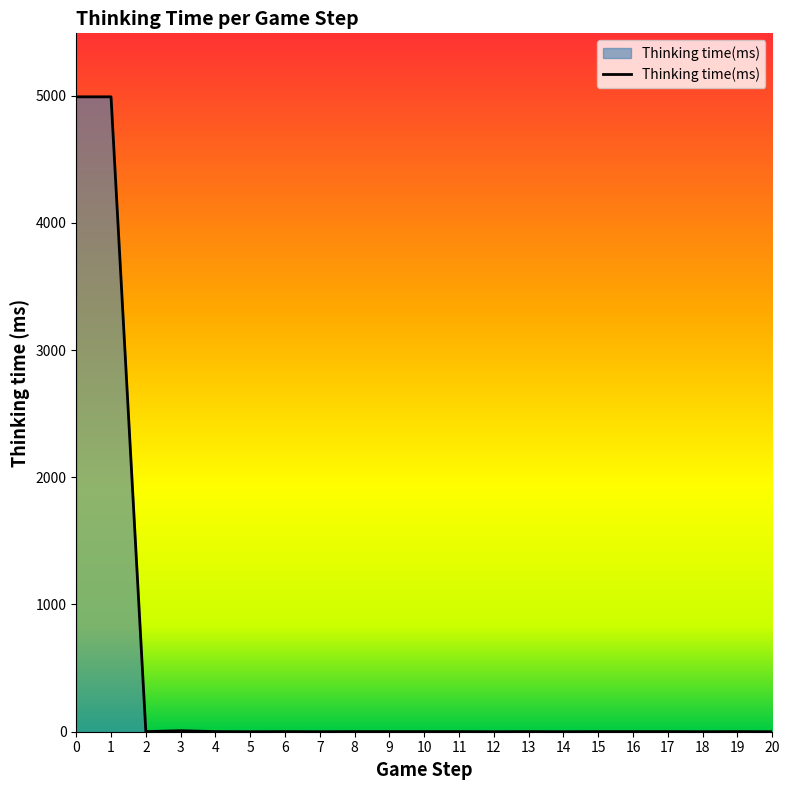

What is the difference between the maximum and minimum values?

4990